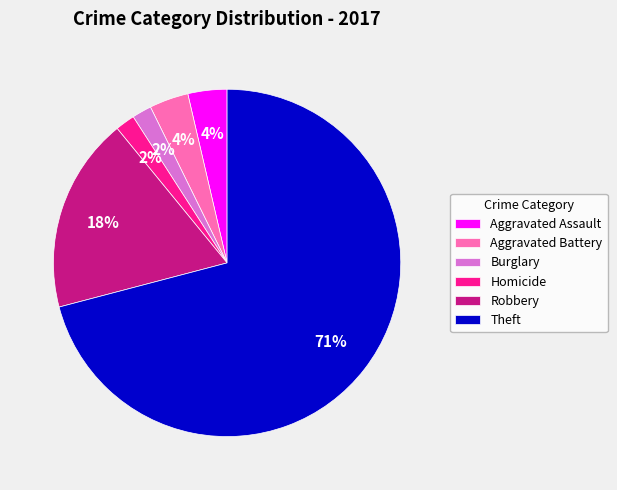

What is the largest slice in the pie chart?

Theft